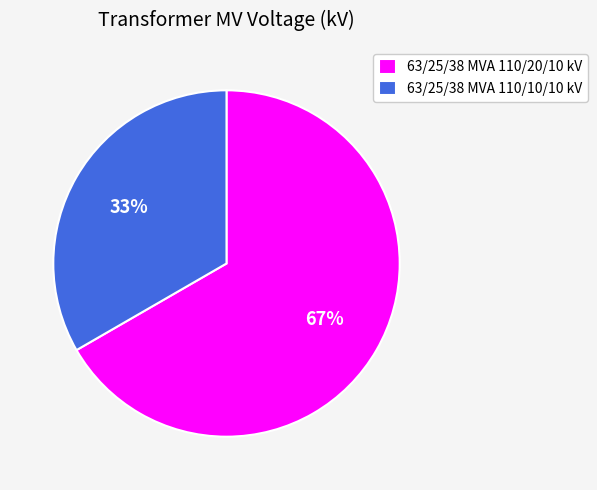

Does 63/25/38 MVA 110/20/10 kV account for over 50% of the chart?

Yes